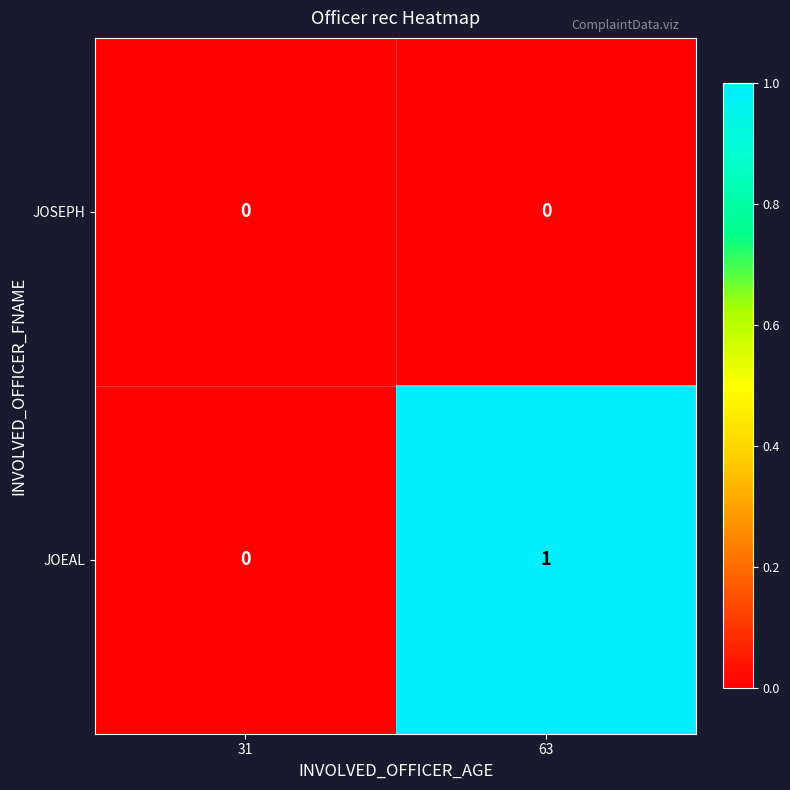

List the series in order of their peak value, highest first.

JOEAL, JOSEPH